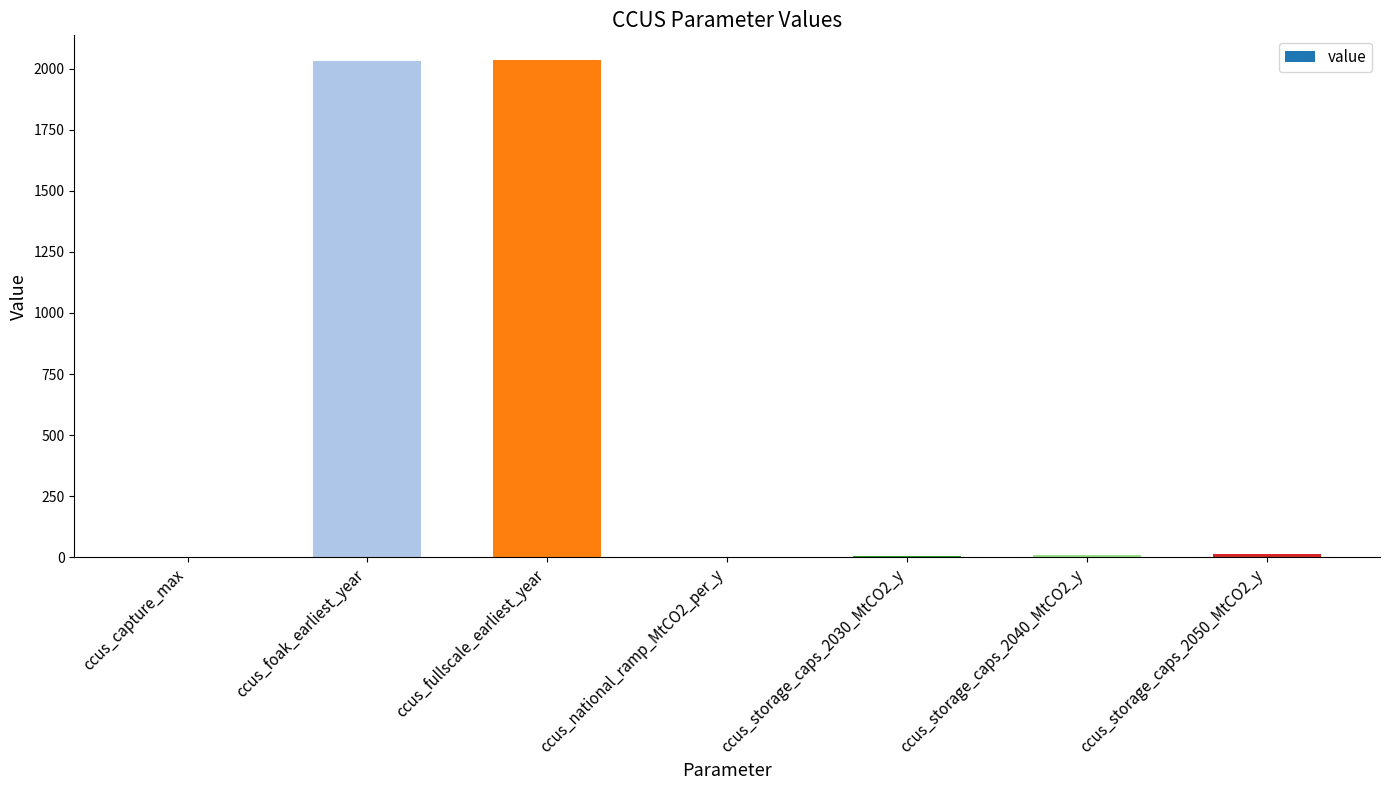

Does the chart contain stacked bars?

No